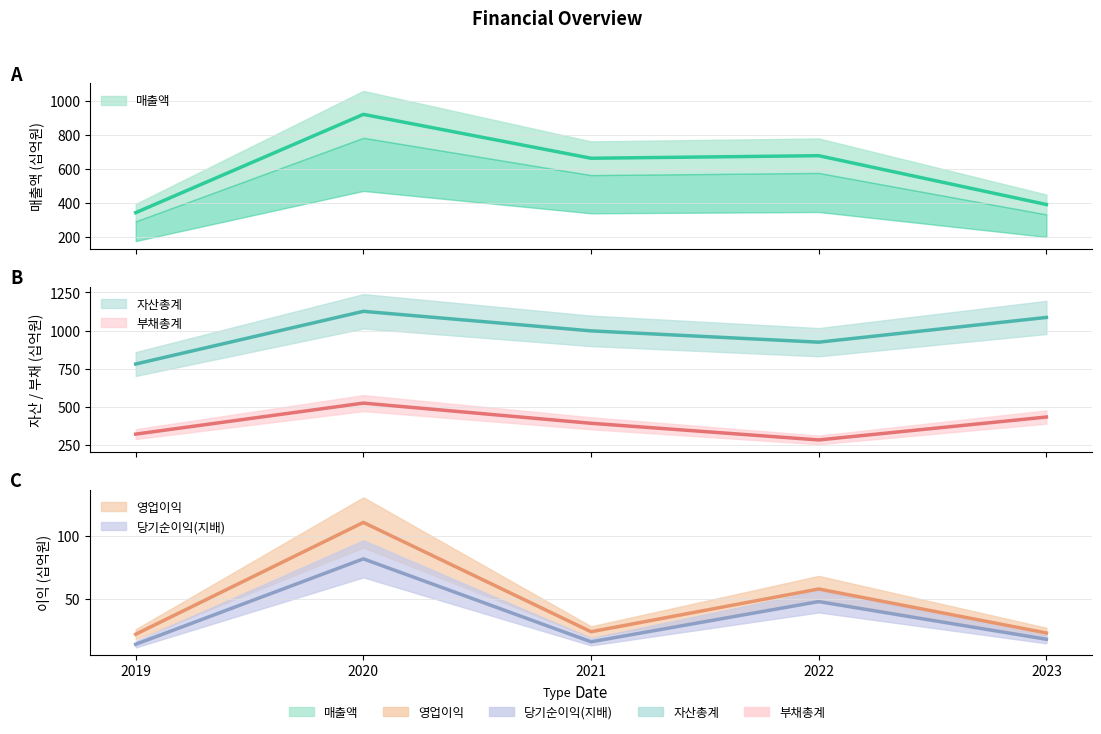

How many interior local valleys does the 매출액 series have?

1